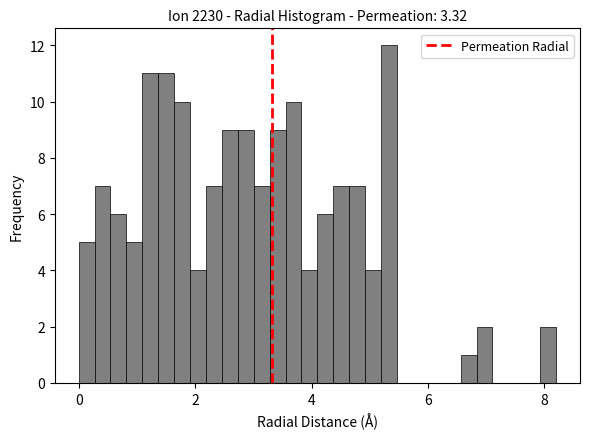

Read against the x-axis, roughly where is the centre of the tallest bar?

5.4